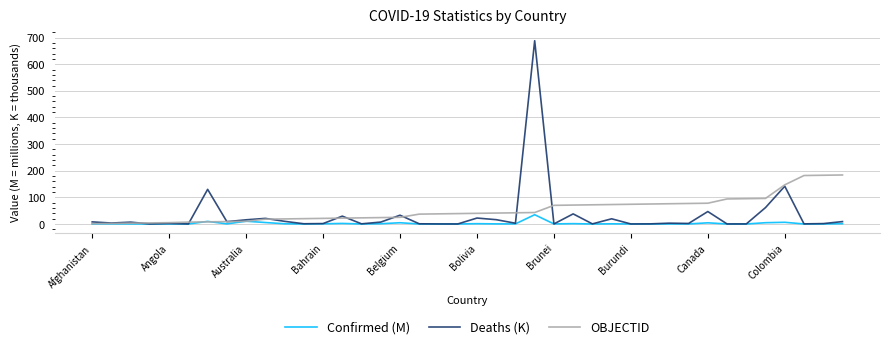

What is the average value of the OBJECTID series?

53.7